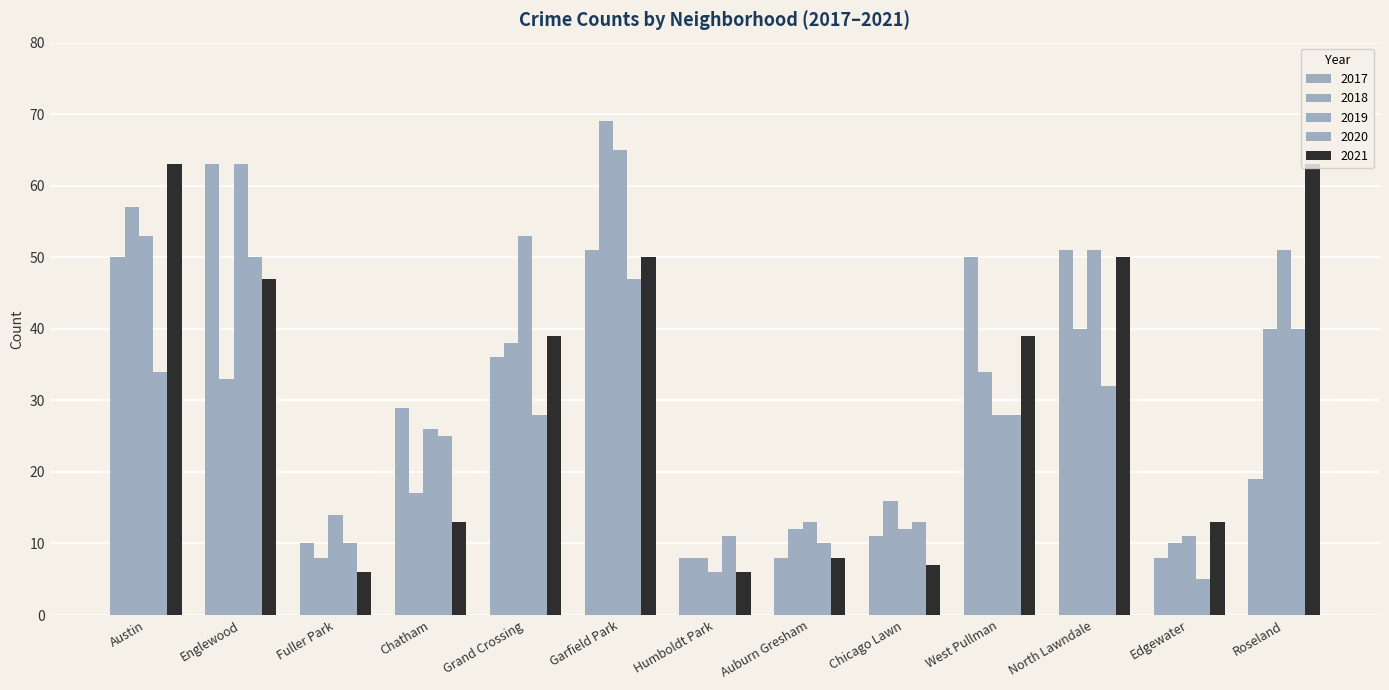

Are the bars horizontal?

No